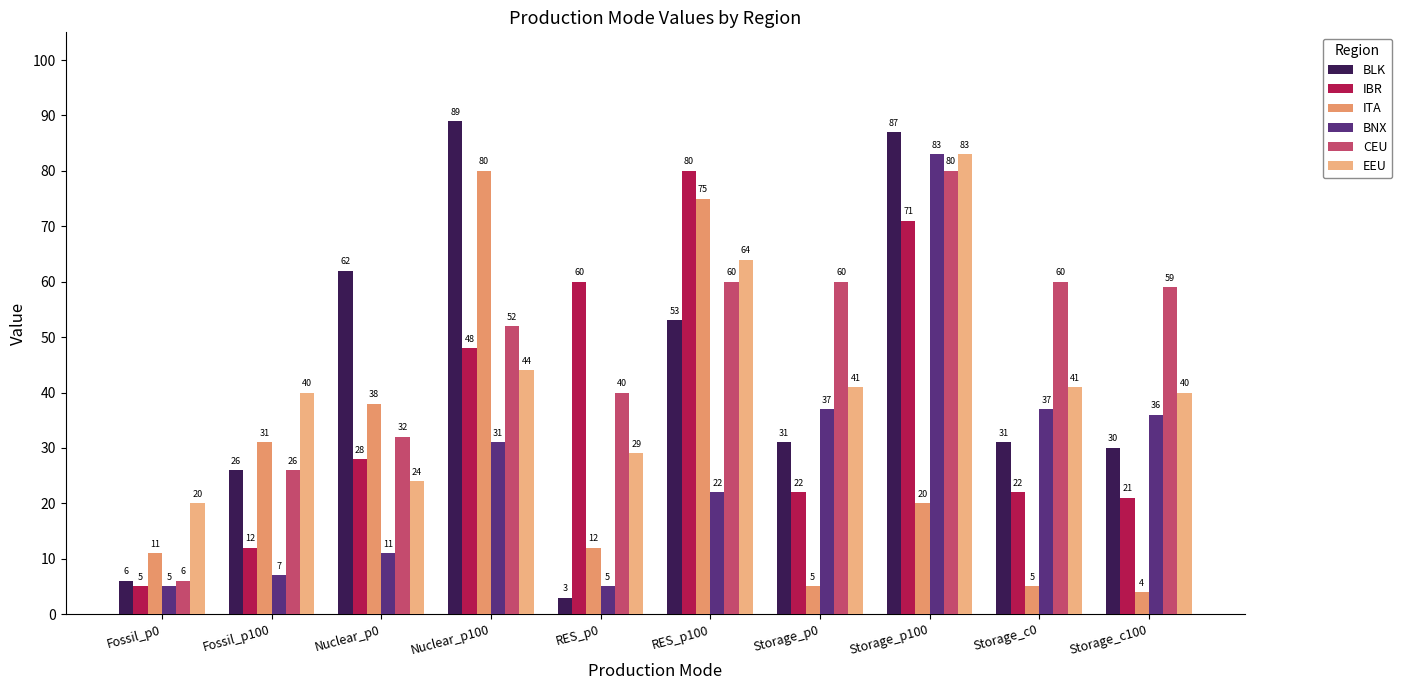

What is the smallest value displayed?

3